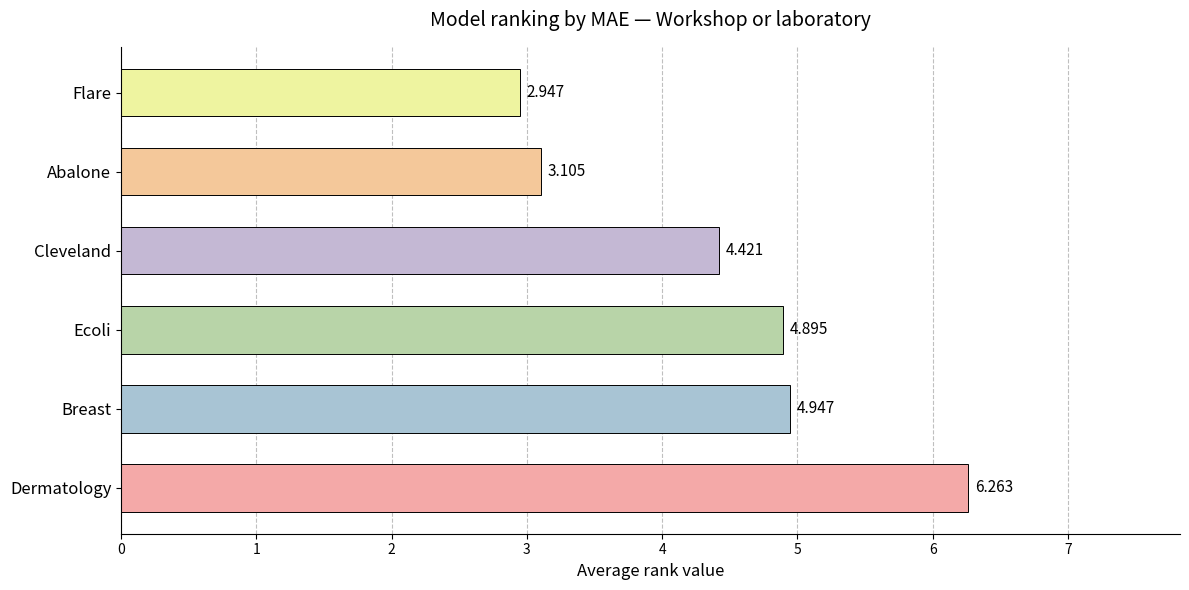

Which label corresponds to the smallest value in the chart?

Flare